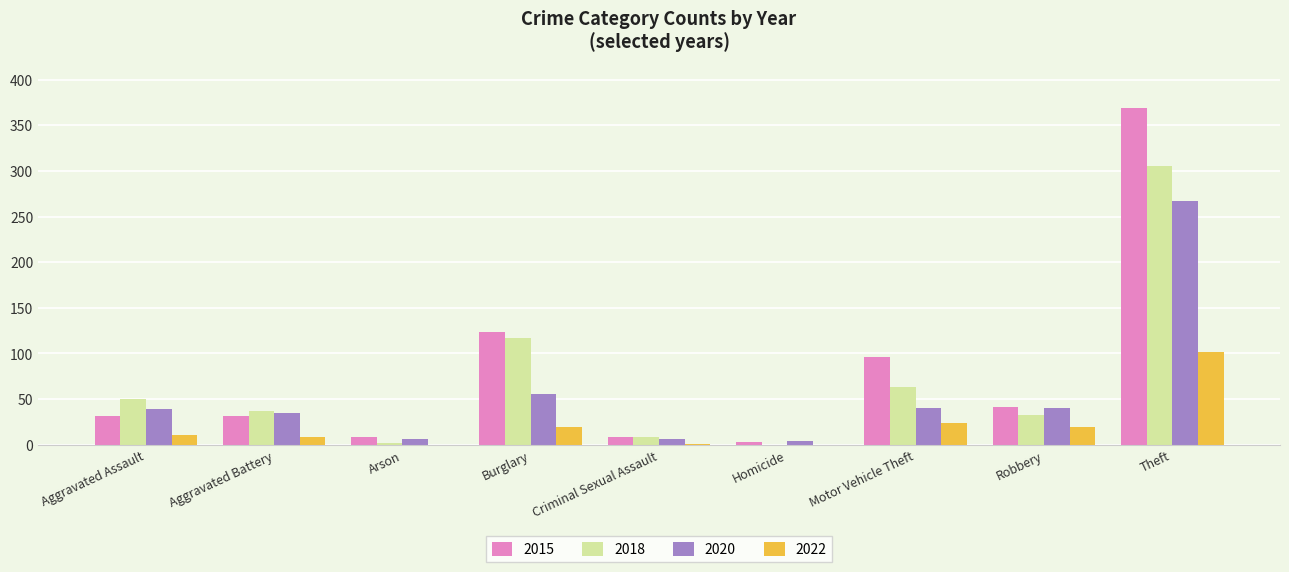

What value does the 2022 series have at Burglary, to the nearest 10?

20